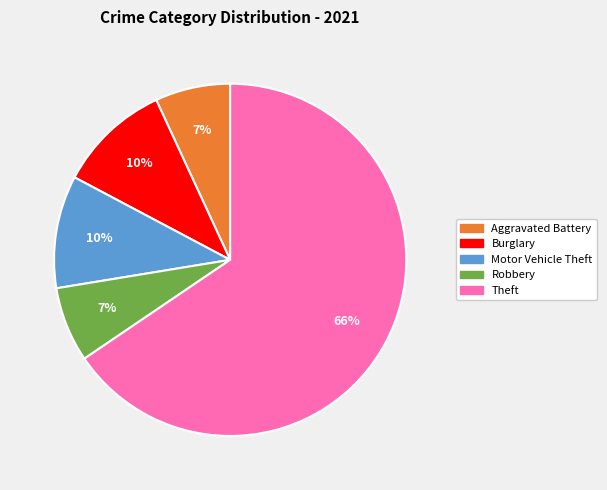

To the nearest percent, what is the average slice percentage?

20%